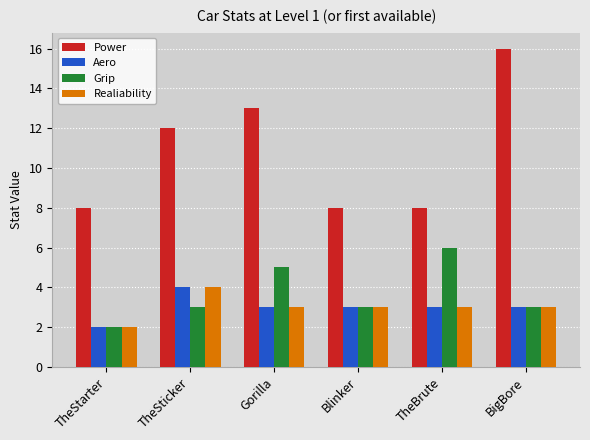

What are all the series names shown in the legend?

Power, Aero, Grip, Realiability